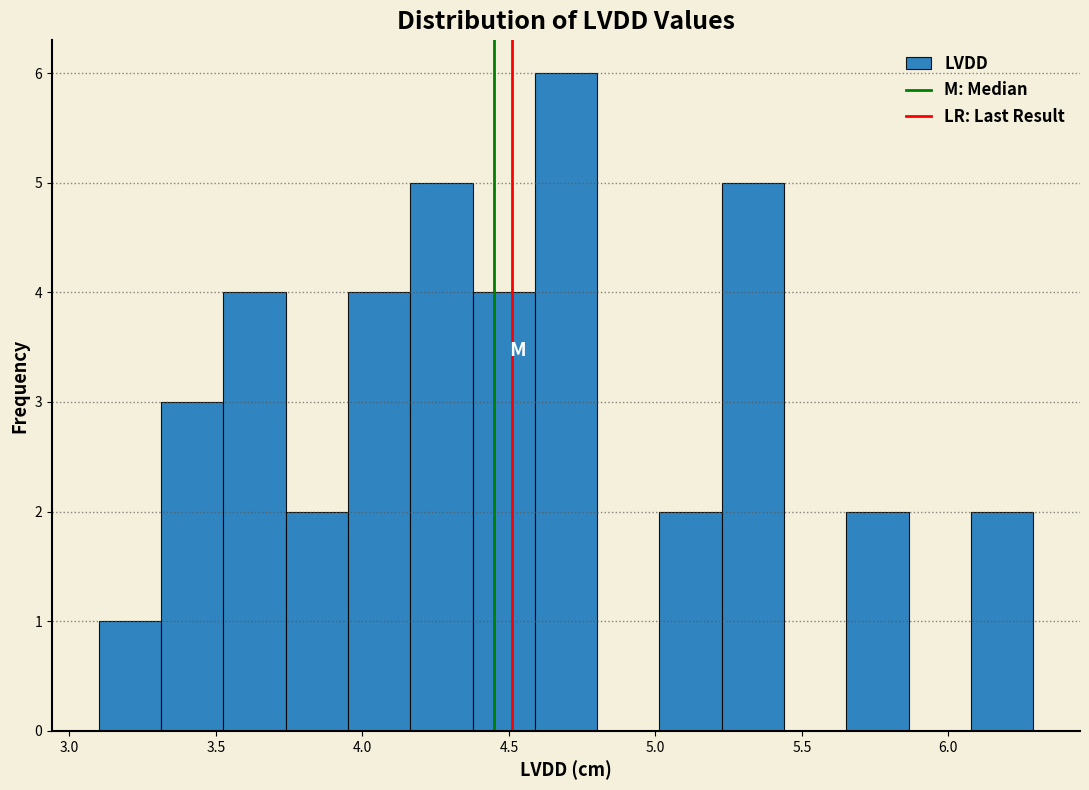

Reading left to right, list every bar in this chart as the range it spans on the x-axis followed by its height. Neither the bar edges nor the heights are printed on the chart, so give them approximately, as read against the axes.

3.10 to 3.30: 1
3.30 to 3.55: 3
3.55 to 3.75: 4
3.75 to 3.95: 2
3.95 to 4.15: 4
4.15 to 4.40: 5
4.40 to 4.60: 4
4.60 to 4.80: 6
4.80 to 5.00: 0
5.00 to 5.25: 2
5.25 to 5.45: 5
5.45 to 5.65: 0
5.65 to 5.85: 2
5.85 to 6.10: 0
6.10 to 6.30: 2